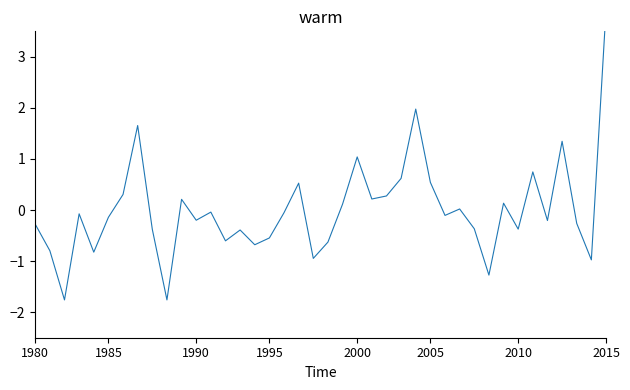

What is the value of the 33rd point from the left?

0.1